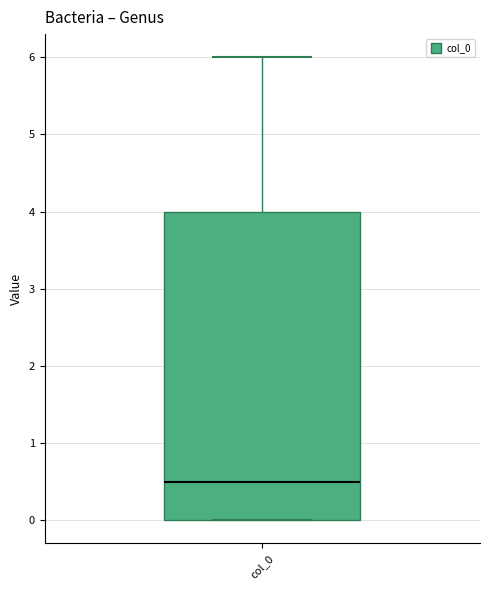

Where is the lower edge of the box for col_0 on the y-axis? The values are not printed on the chart, so give them approximately, as read against the axis.

0.0